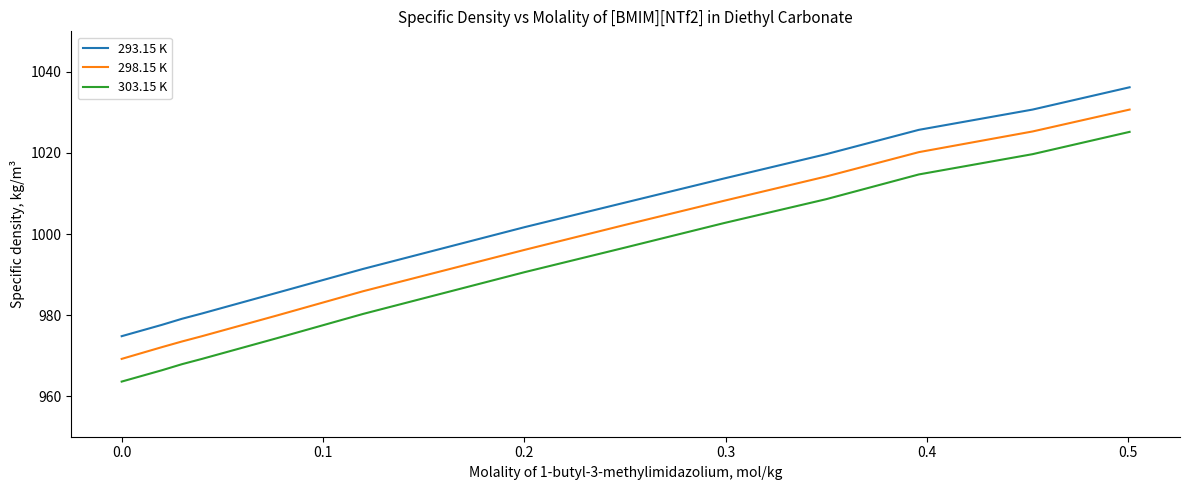

True or false: 303.15 K and 298.15 K intersect in this chart.

False